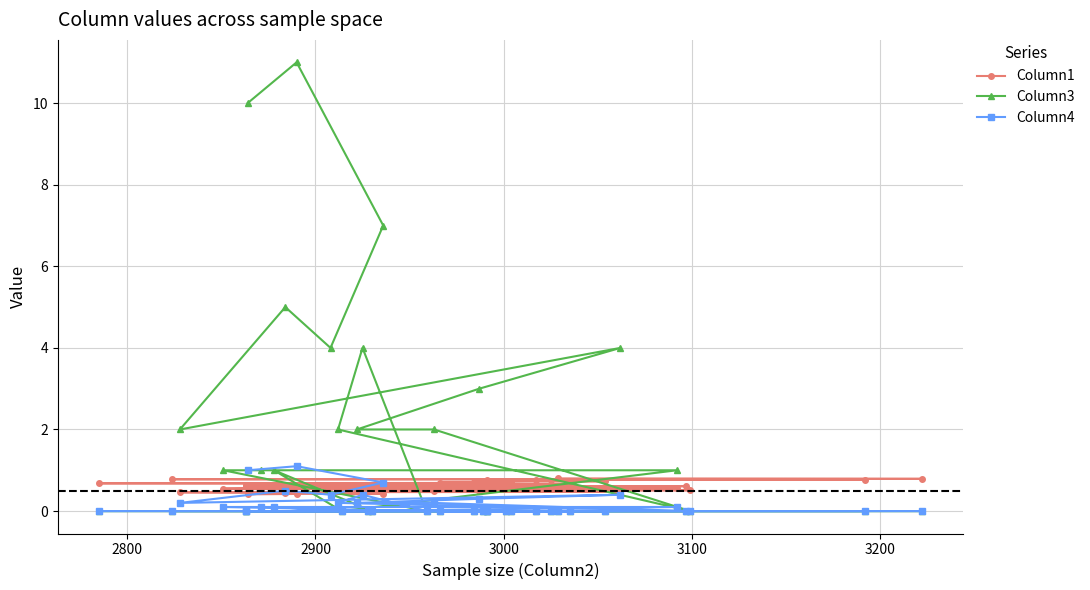

At how many categories does at least one series exceed 2?

8